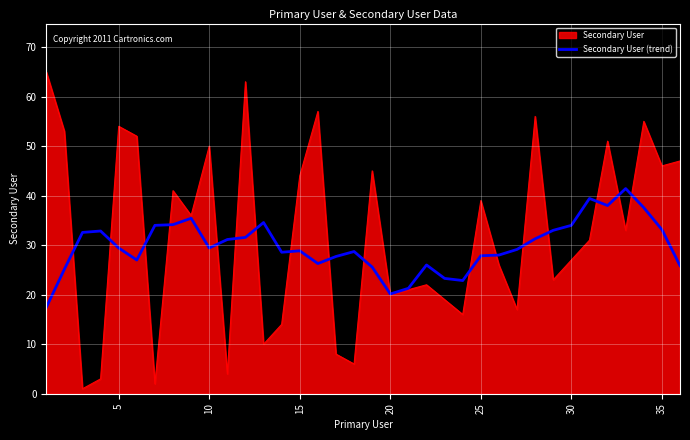

Rank the series by their maximum value, from highest to lowest.

Secondary User, Secondary User (trend)